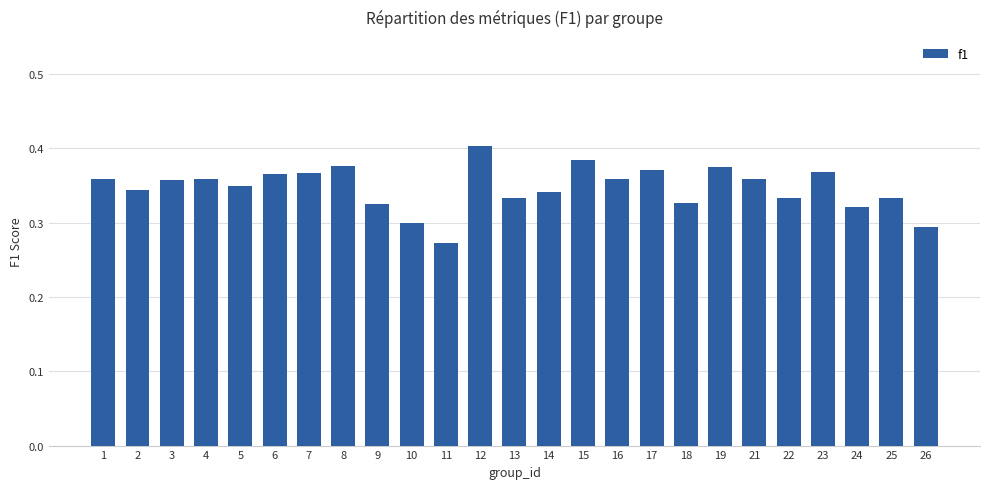

Which has a higher value, 8 or 16?

8